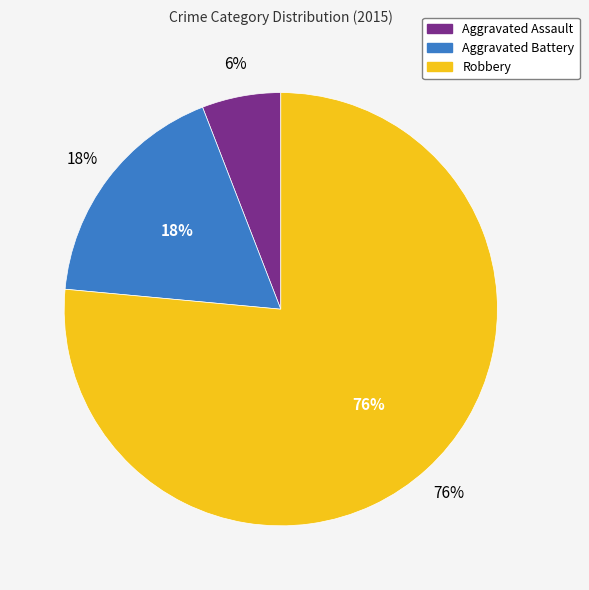

To the nearest percent, what is the average slice percentage?

33%